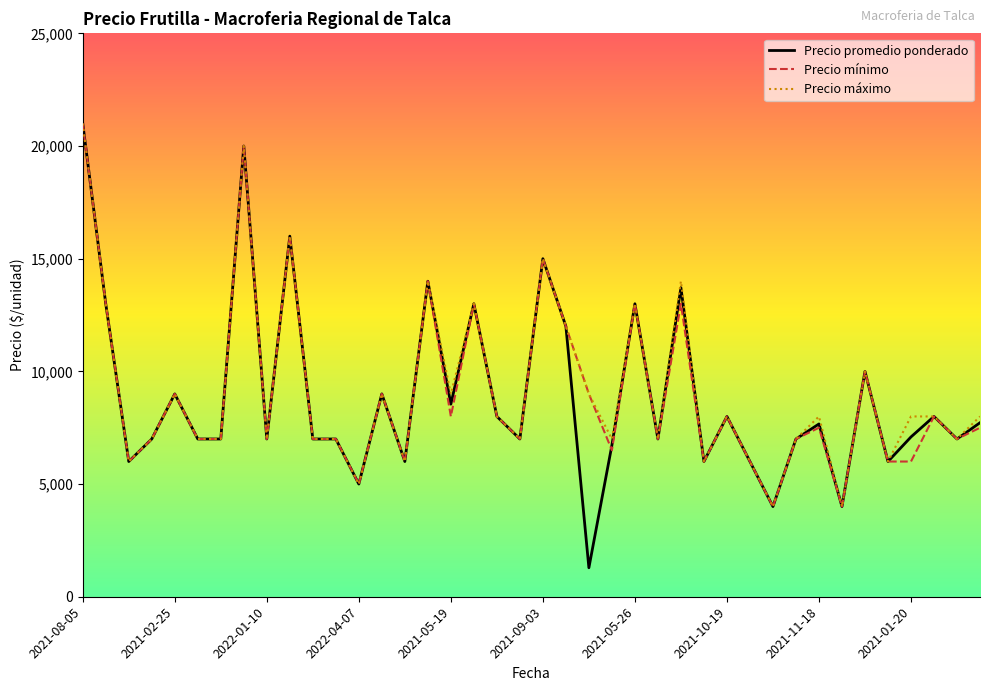

Which series has the widest spread of values?

Precio promedio ponderado